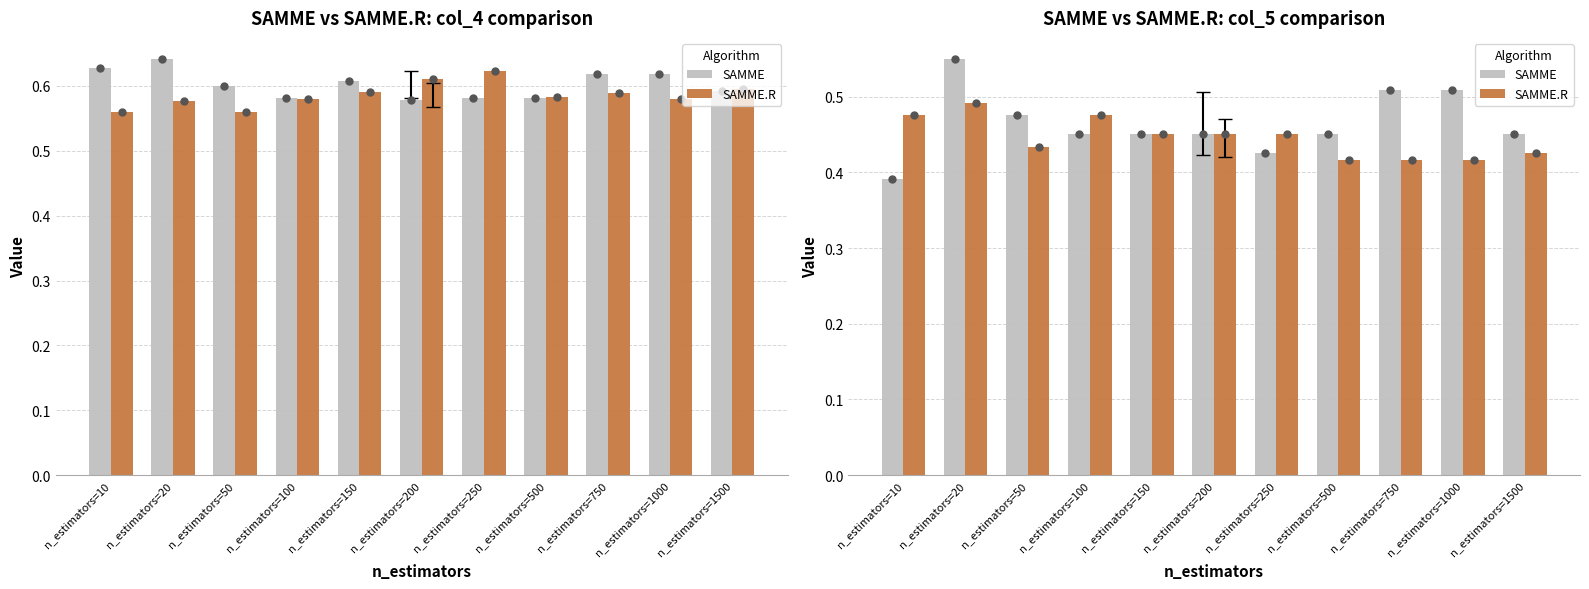

Which series reaches the minimum Y coordinate?

SAMME